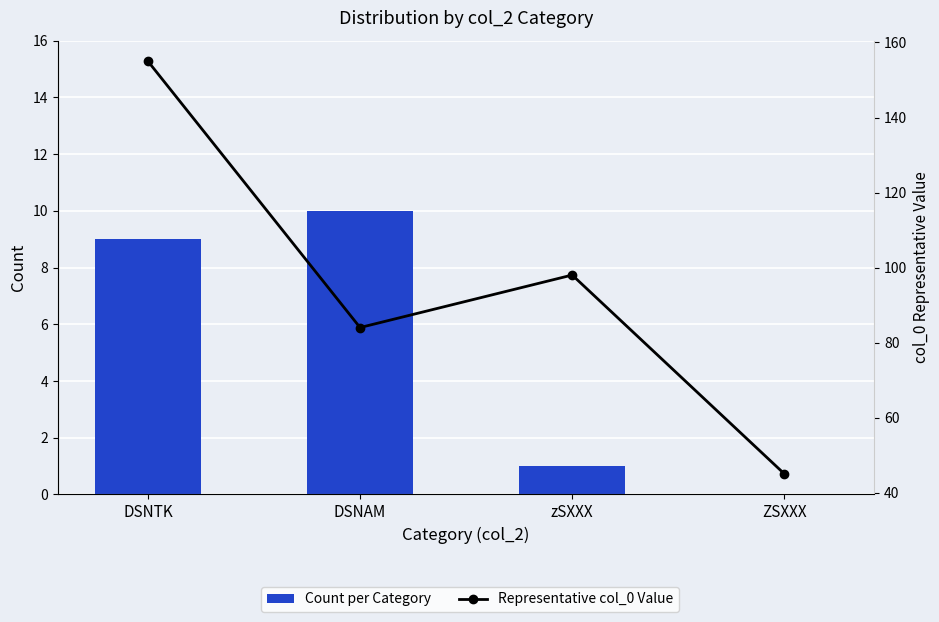

At which category is the sum across all series the highest?

DSNTK